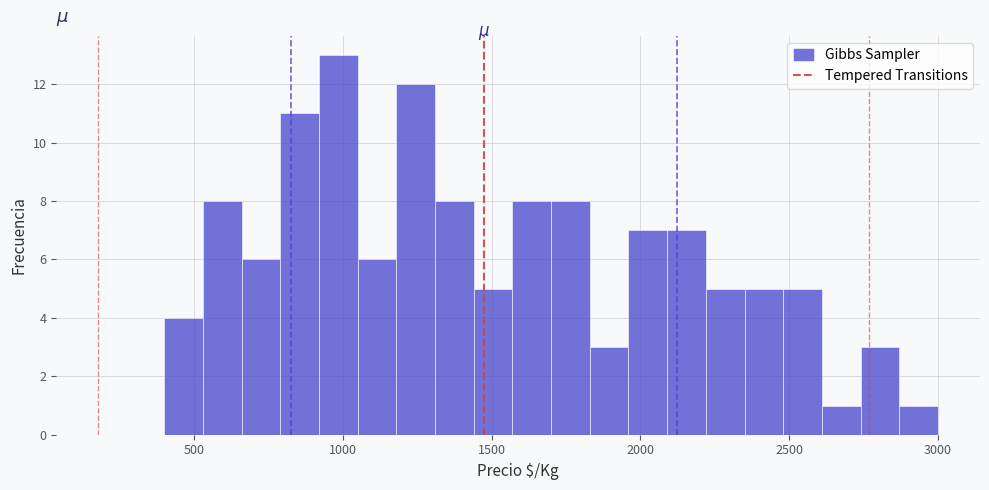

Around what value on the x-axis is the tallest bar? Give the approximate position of its centre, as read against the axis.

1000